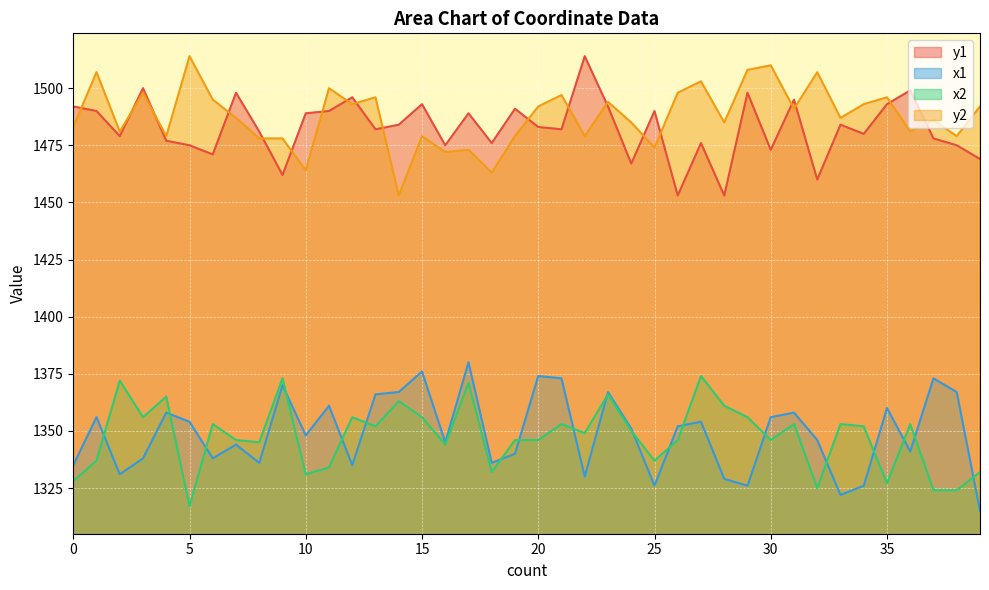

How many interior local valleys does the y2 series have?

14